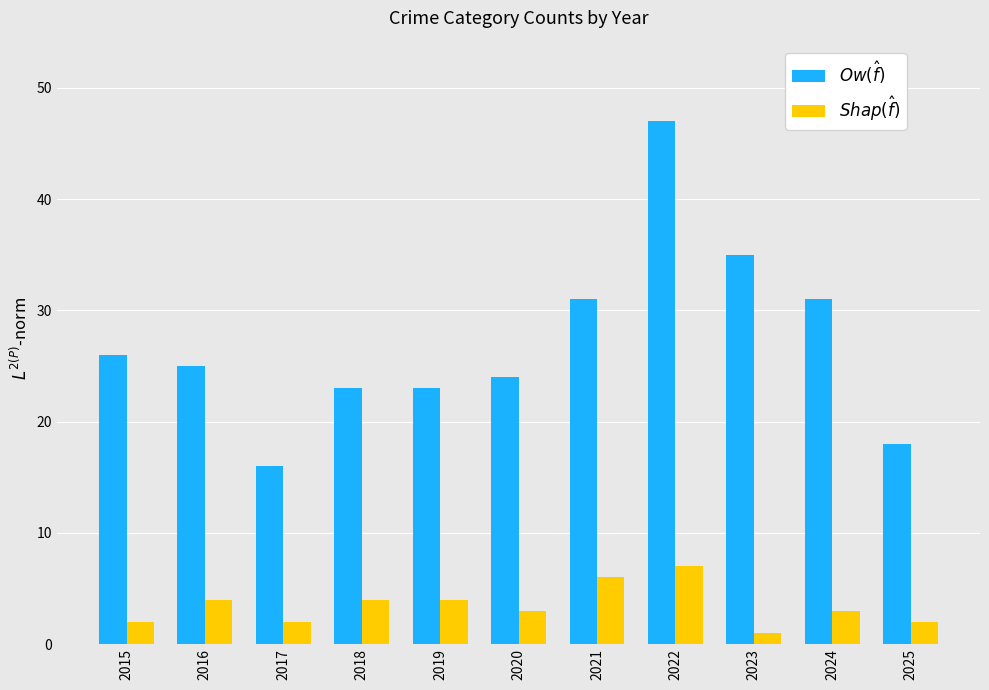

What is the difference between the highest and lowest values at 2017?

14